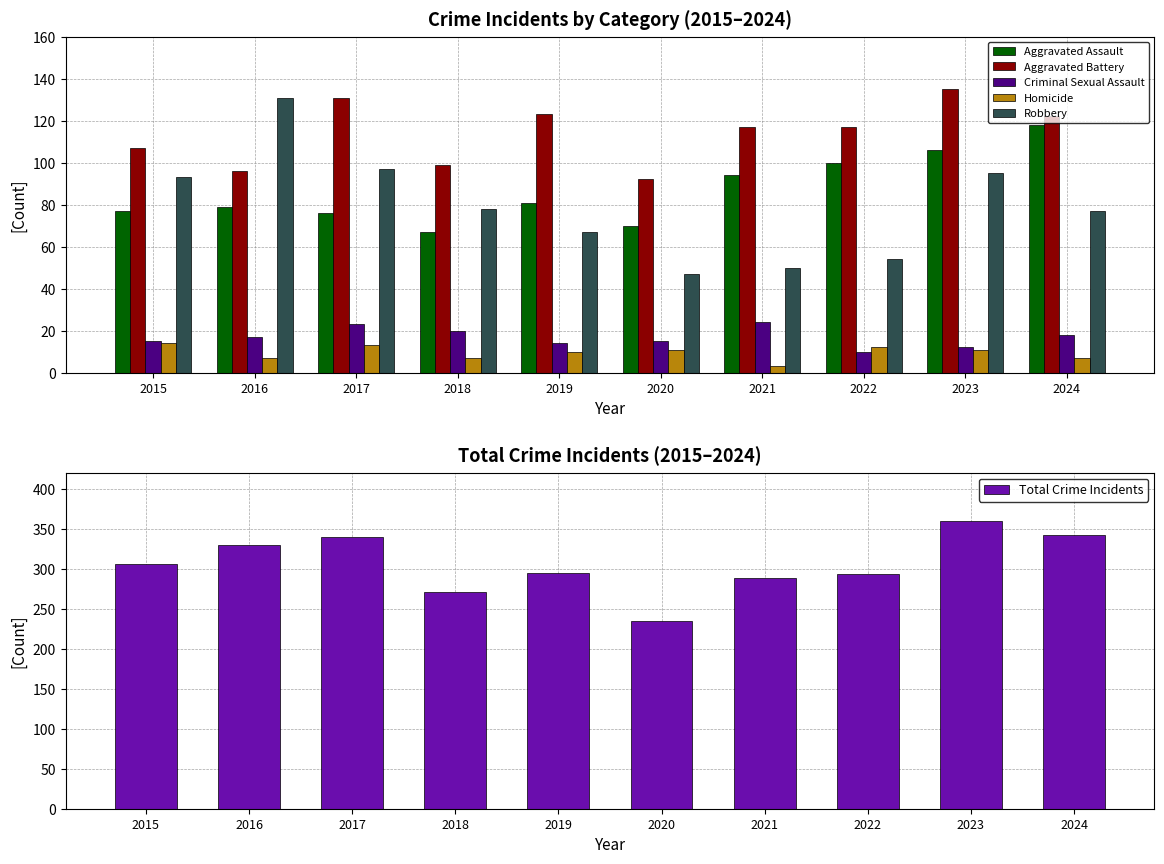

Reading right to left, what are all the values shown in this chart?

Aggravated Assault: 2024=118	2023=106	2022=100	2021=94	2020=70	2019=81	2018=67	2017=76	2016=79	2015=77
Aggravated Battery: 2024=122	2023=135	2022=117	2021=117	2020=92	2019=123	2018=99	2017=131	2016=96	2015=107
Criminal Sexual Assault: 2024=18	2023=12	2022=10	2021=24	2020=15	2019=14	2018=20	2017=23	2016=17	2015=15
Homicide: 2024=7	2023=11	2022=12	2021=3	2020=11	2019=10	2018=7	2017=13	2016=7	2015=14
Robbery: 2024=77	2023=95	2022=54	2021=50	2020=47	2019=67	2018=78	2017=97	2016=131	2015=93
Total Crime Incidents: 2024=342	2023=359	2022=293	2021=288	2020=235	2019=295	2018=271	2017=340	2016=330	2015=306